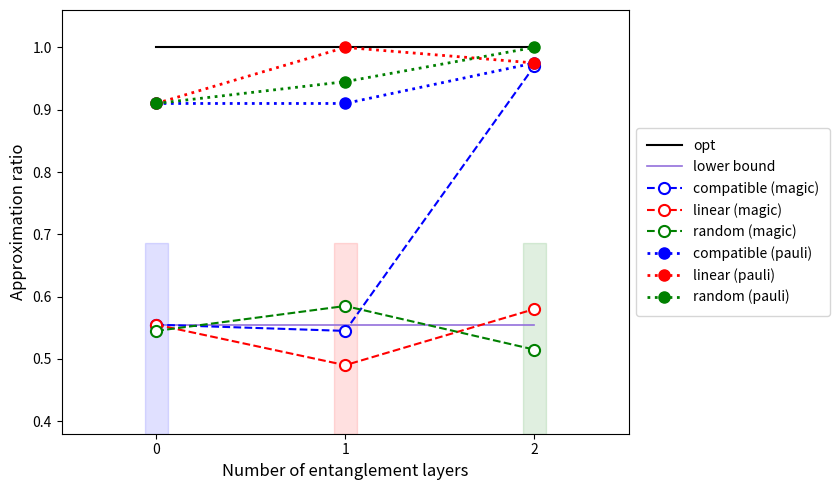

Which category has the highest value in the compatible (pauli) series?

2